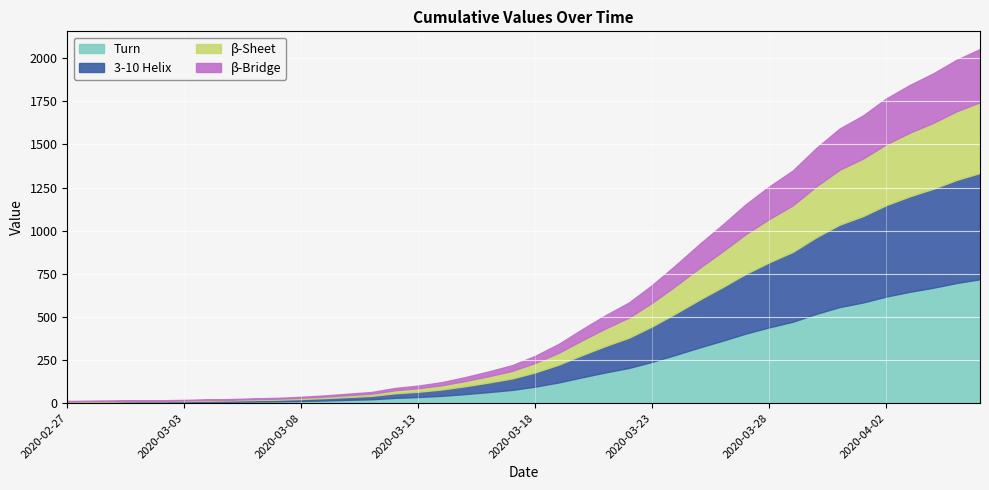

What is the difference between the values at 2020-03-06 and 2020-04-04?

1884